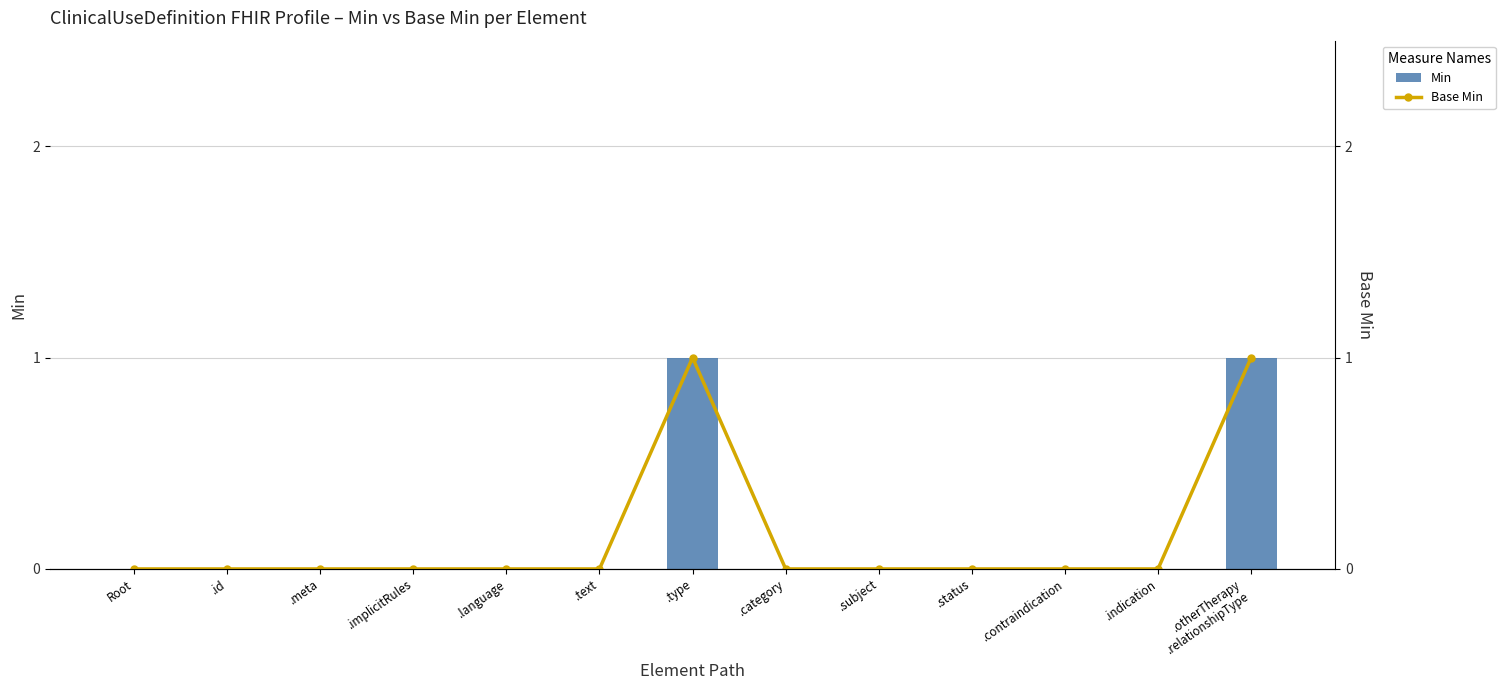

Is the value of Min at .indication greater than the value of Base Min at .implicitRules?

No